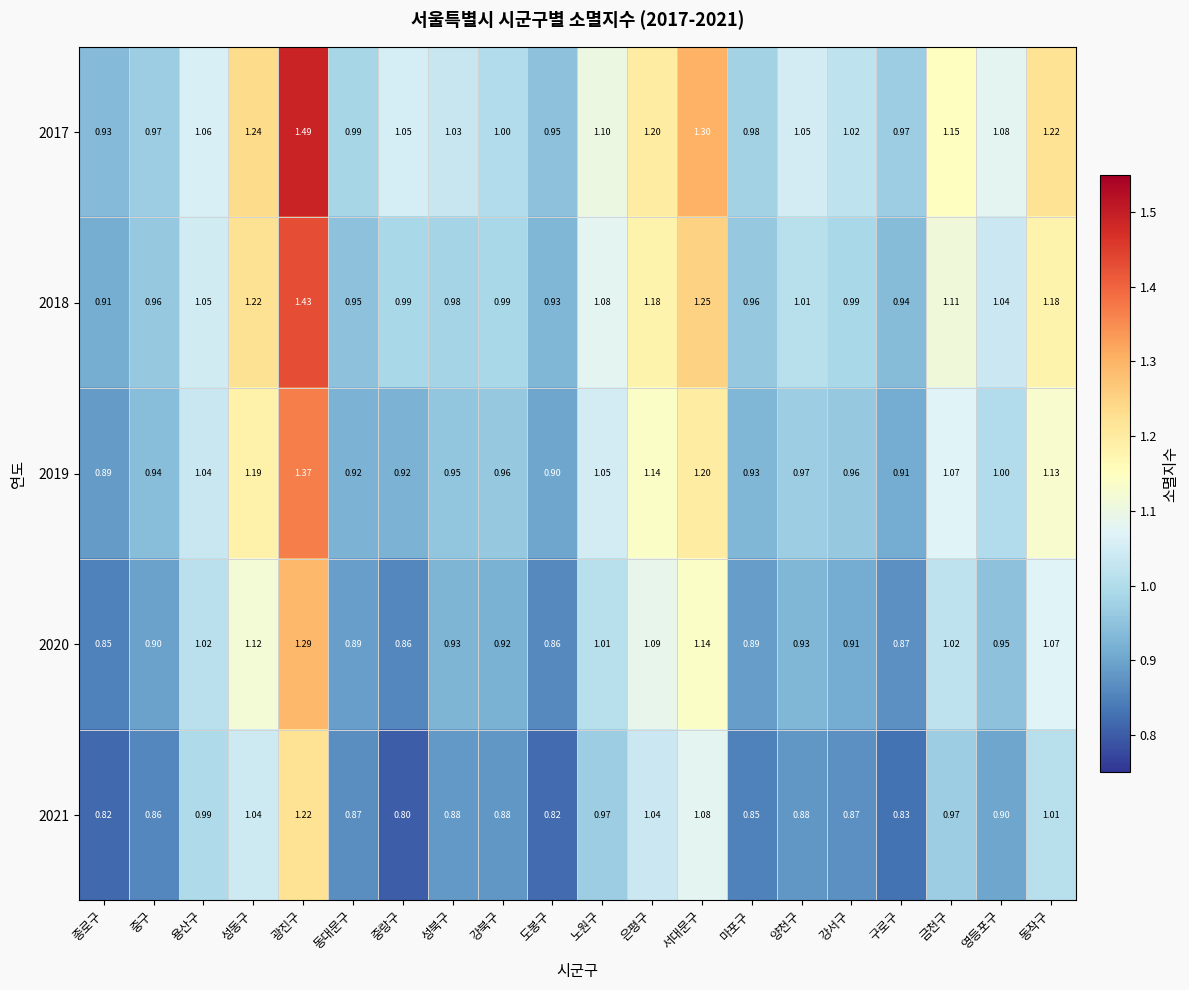

At 강서구, list the series in order from largest to smallest.

2017, 2018, 2019, 2020, 2021